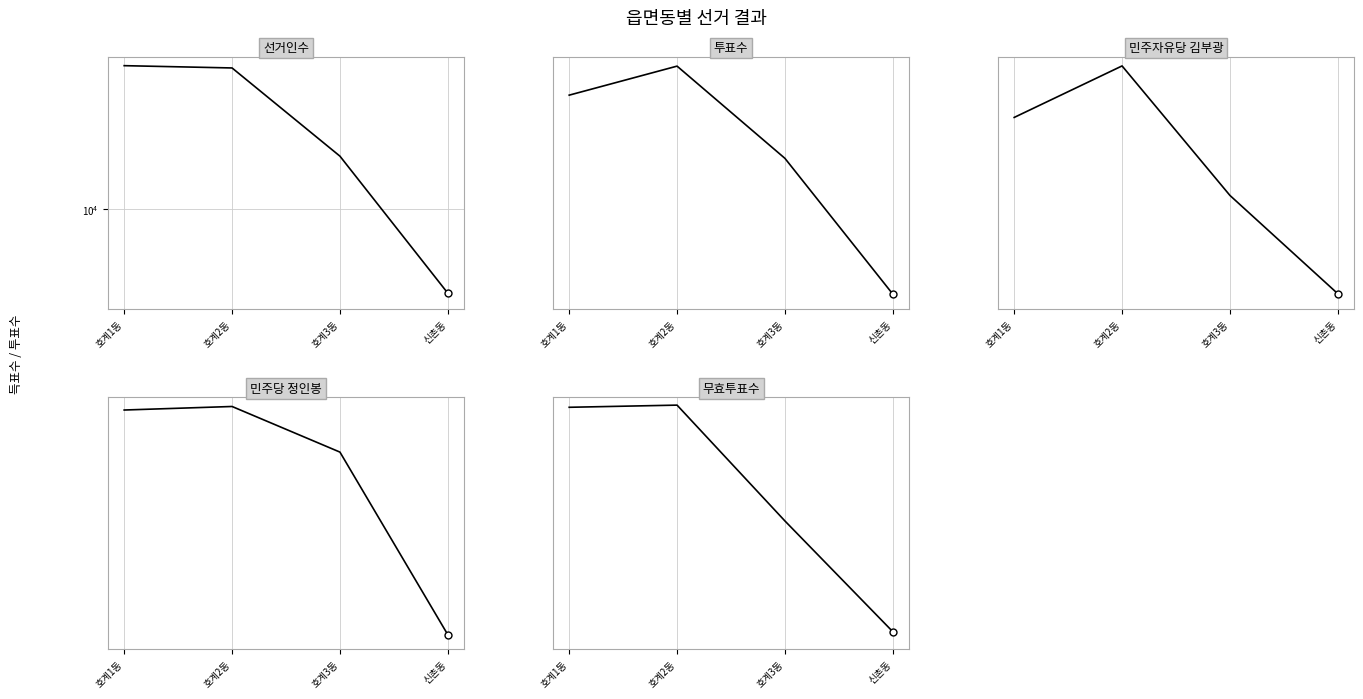

True or false: 무효투표수 has a value of 309 at 호계3동.

False